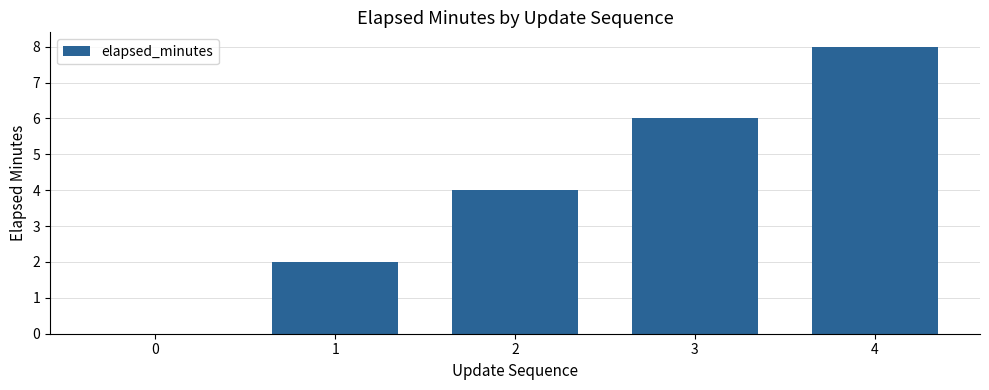

How many positive values are there?

4